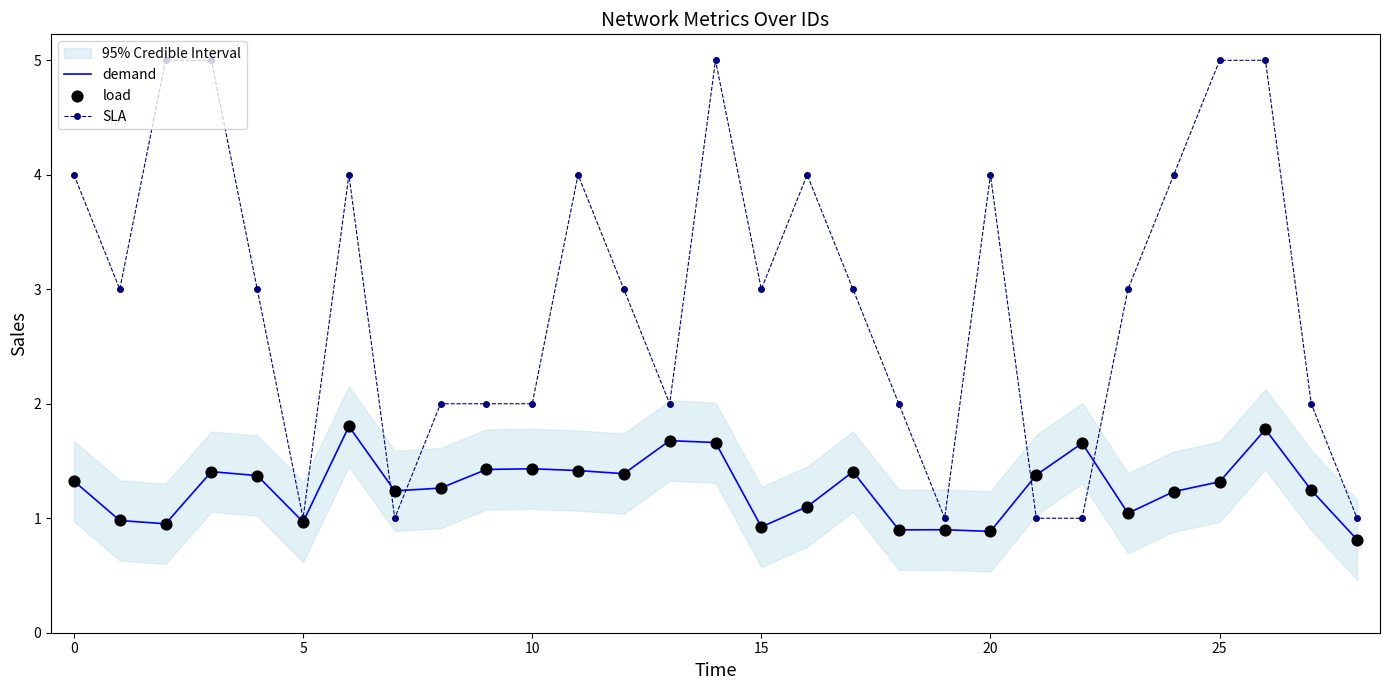

Which series reaches the maximum Y coordinate?

SLA